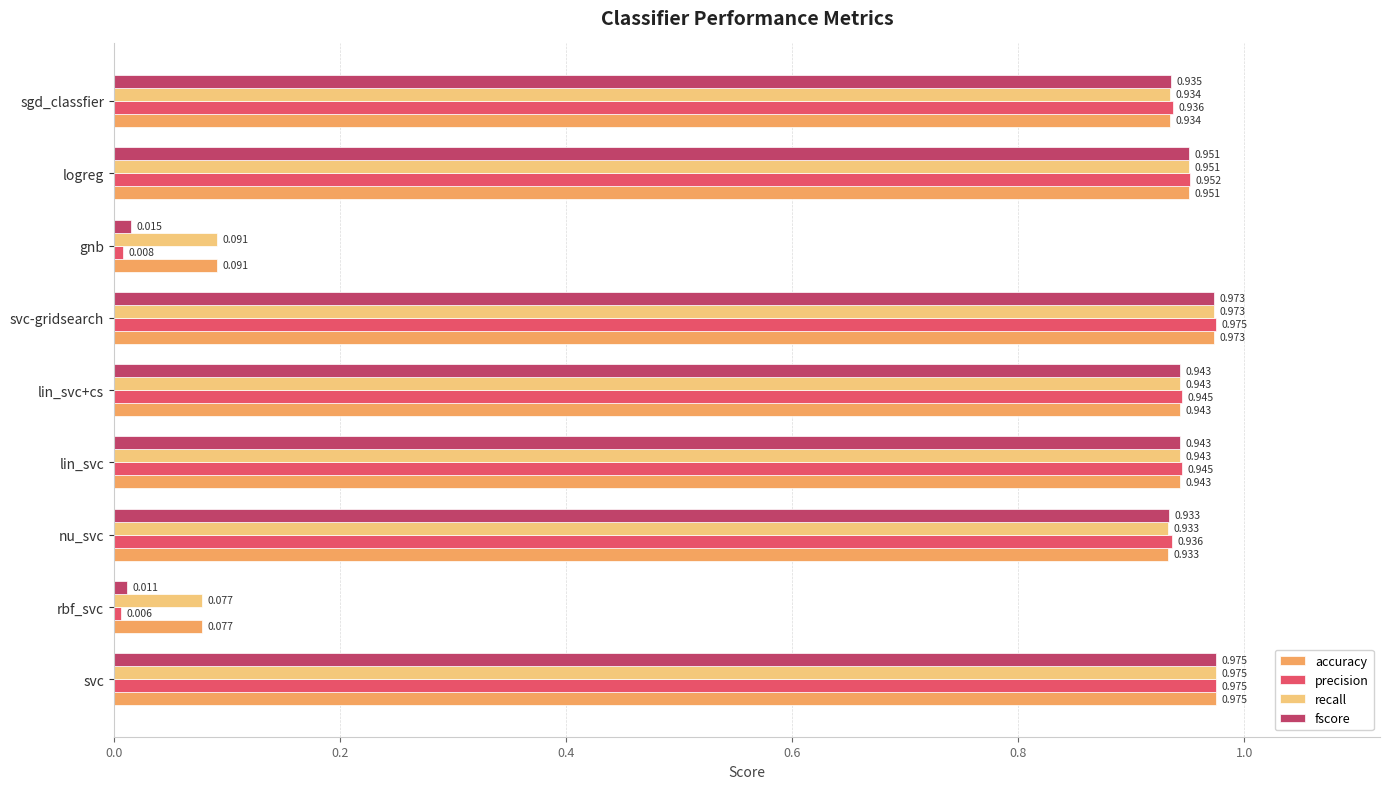

Is the value of accuracy at lin_svc+cs greater than the value of recall at gnb?

Yes